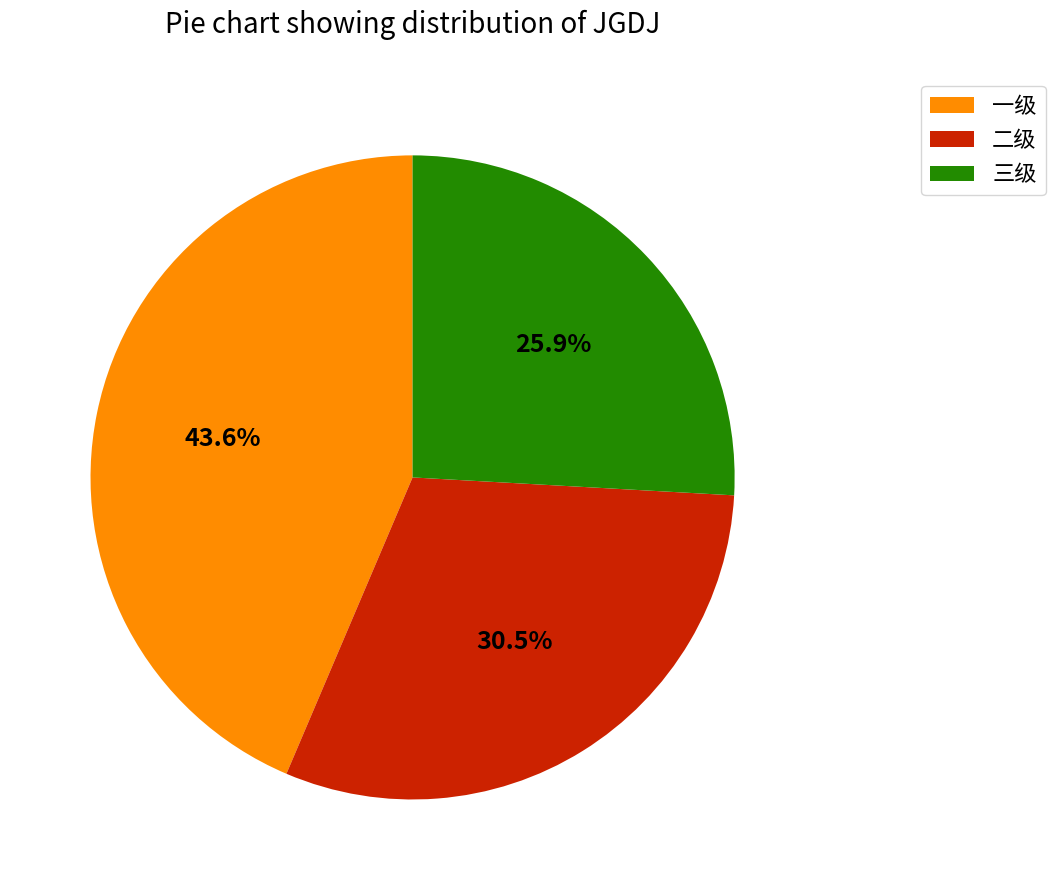

How many segments does this pie chart have?

3